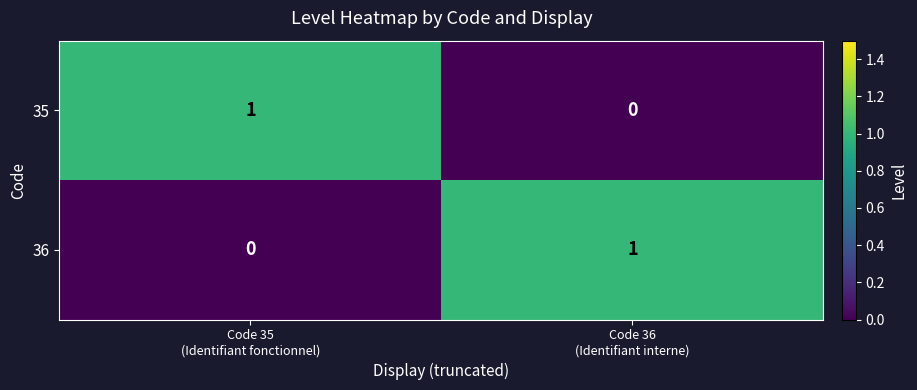

Reading left to right, transcribe all the data shown in this chart.

35: 1	0
36: 0	1